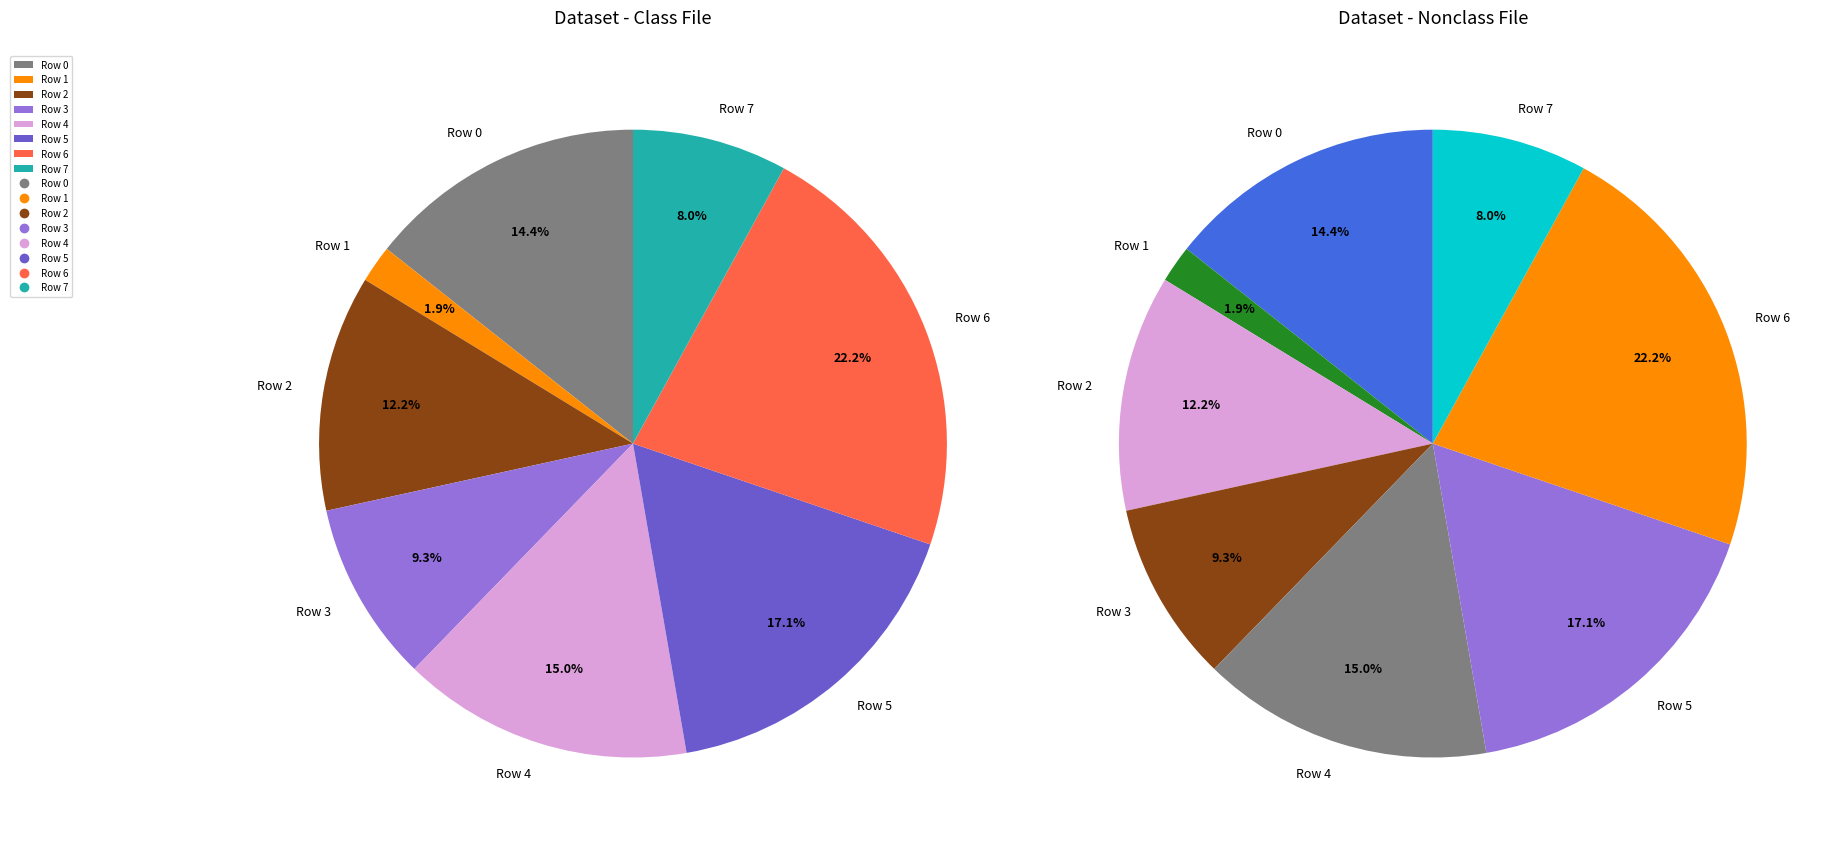

True or false: Row 3 accounts for 9% of the total.

True